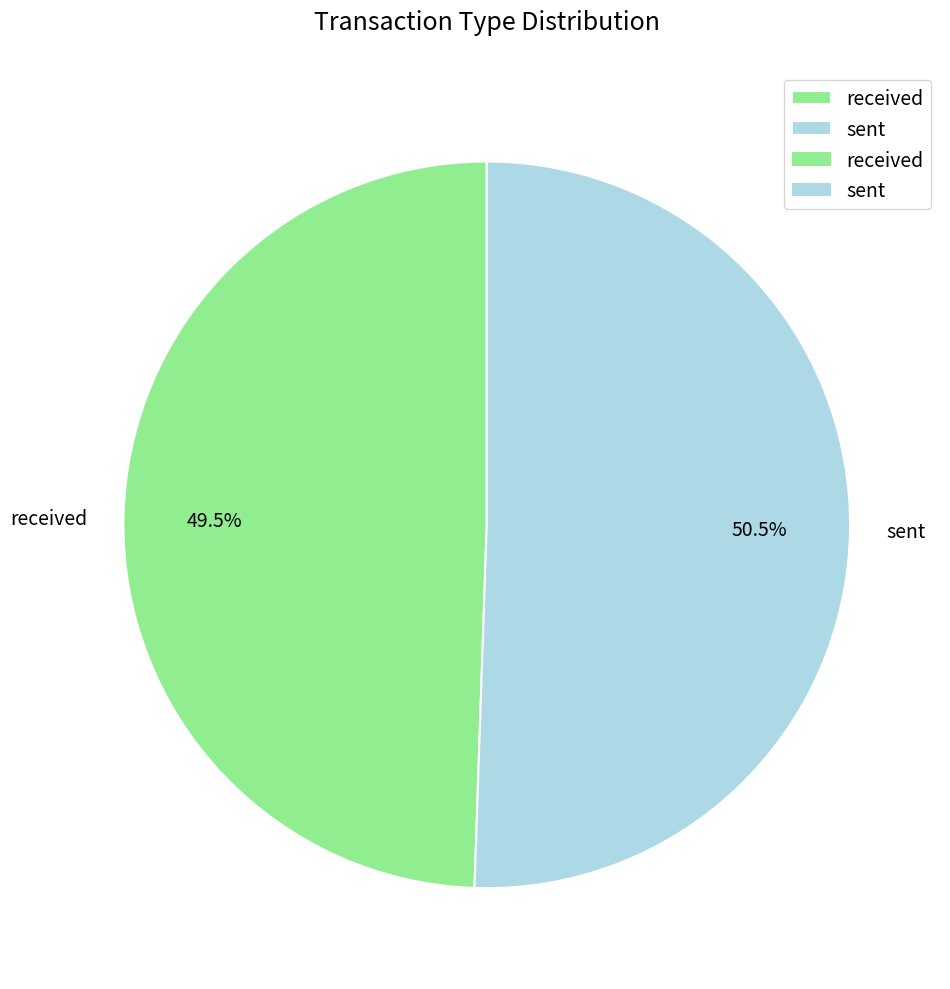

Does any single category account for the majority?

Yes